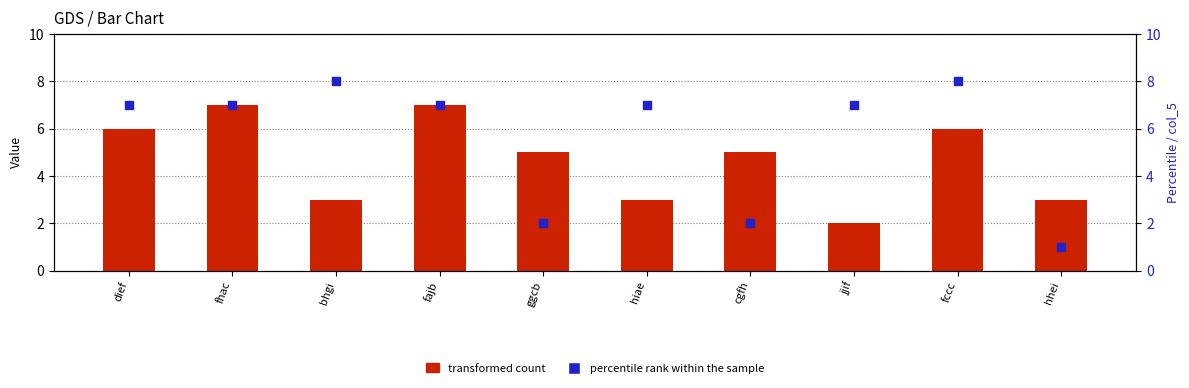

Is the value of percentile rank within the sample at ggcb greater than the value of transformed count at cgfh?

No